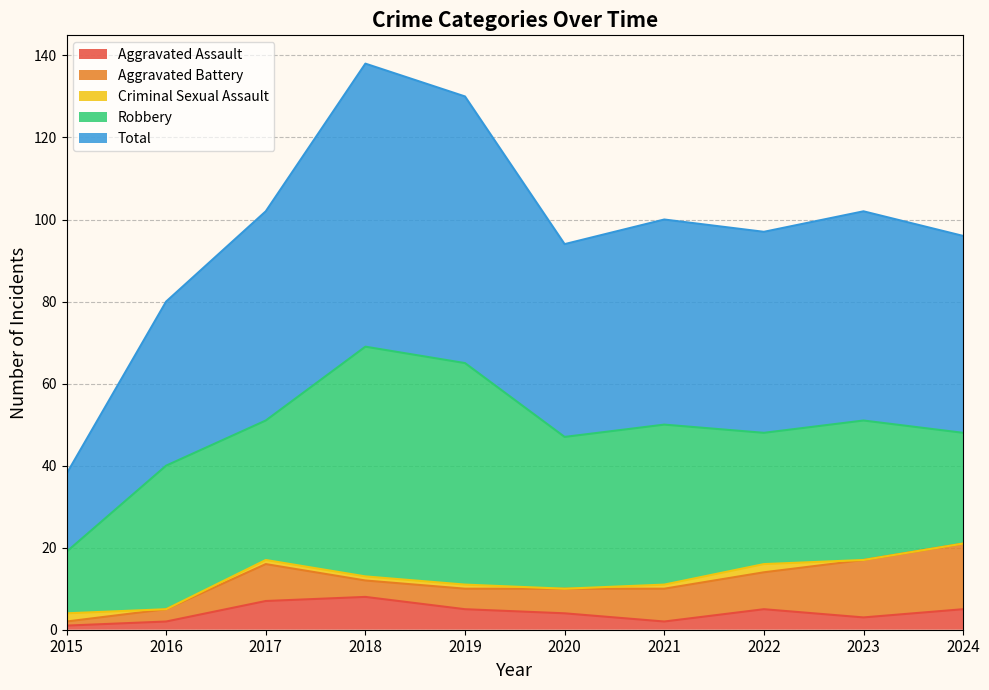

True or false: Aggravated Battery and Total intersect in this chart.

False